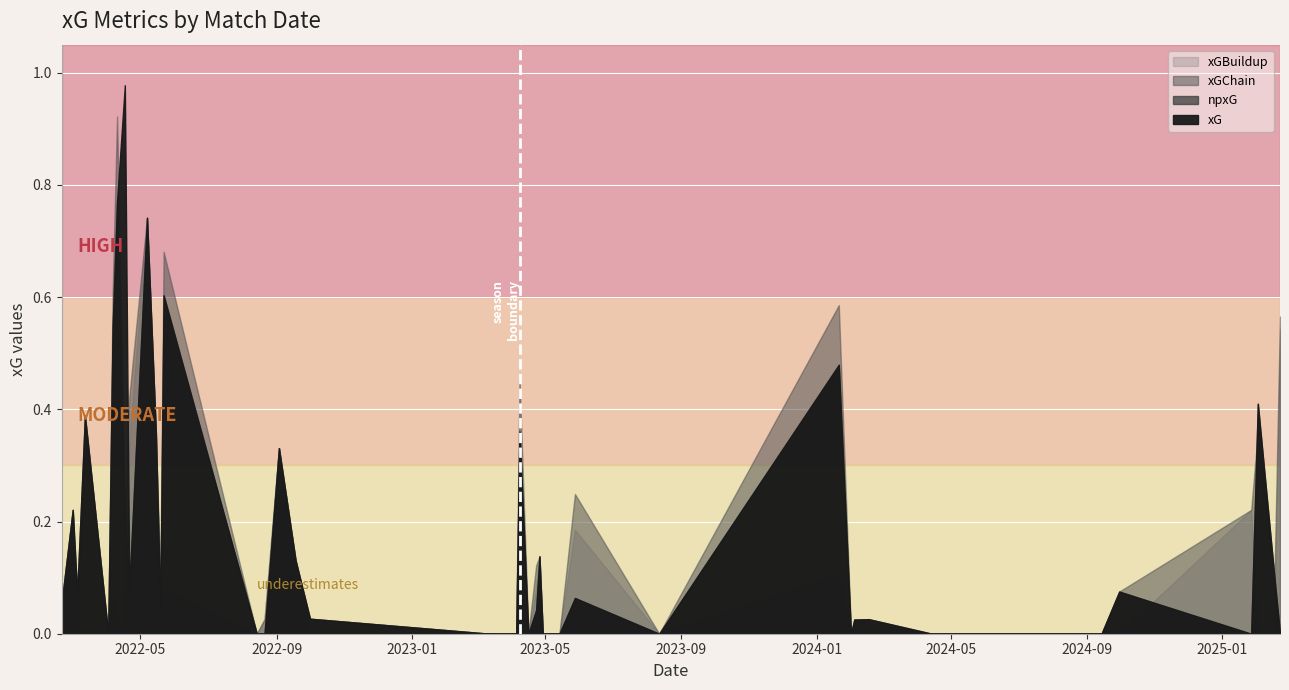

At which category does xGBuildup reach its first local peak?

3